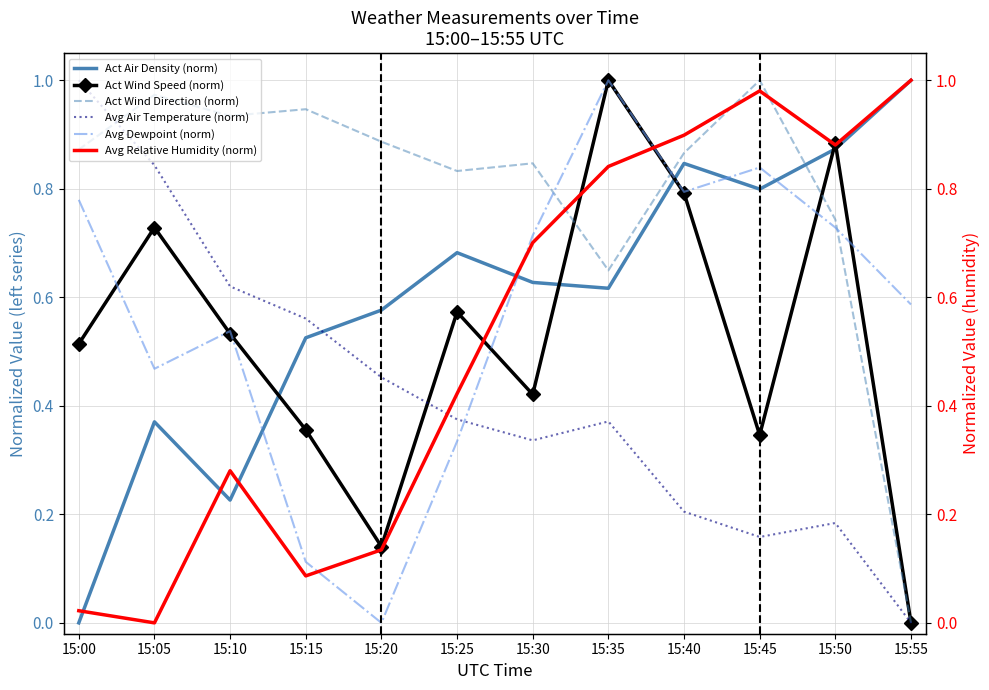

True or false: Act Wind Speed (norm) and Act Air Density (norm) intersect in this chart.

True